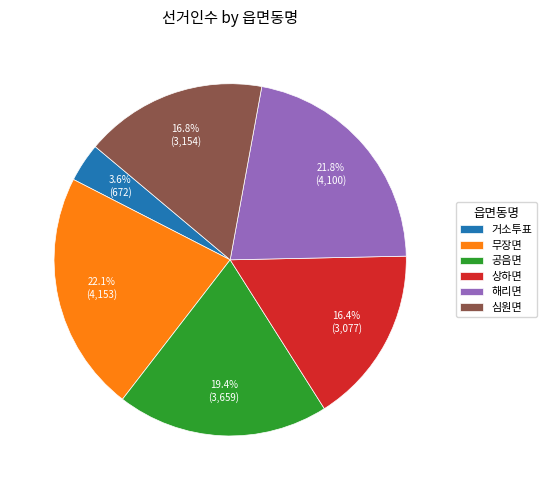

True or false: 해리면 accounts for 12% of the total.

False